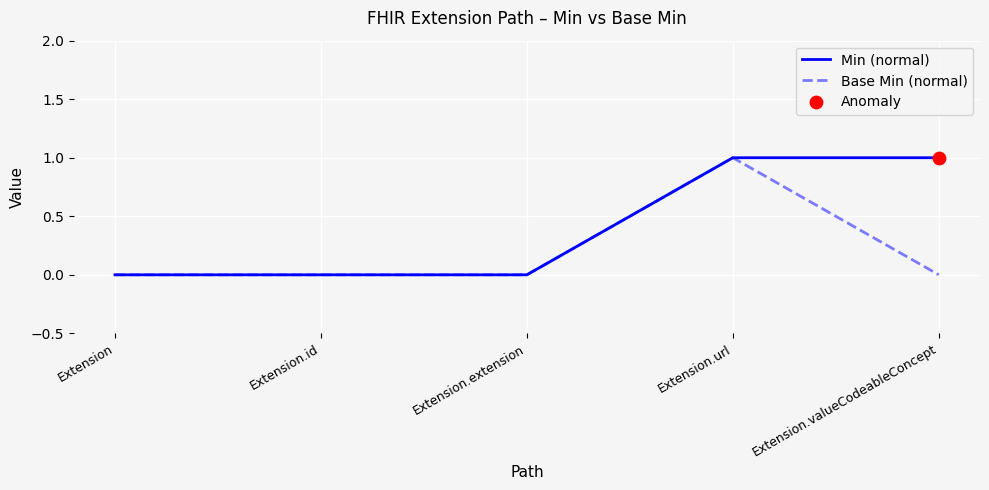

Between Extension.url and Extension.valueCodeableConcept, which series saw the biggest shift?

Base Min (normal)